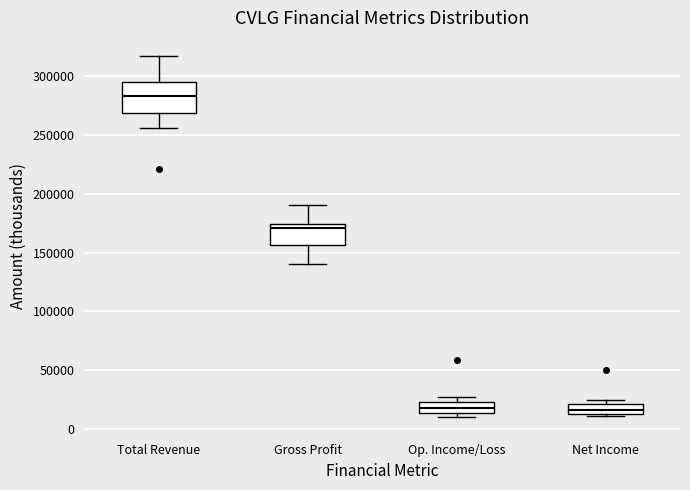

Reading left to right, transcribe this box plot: for each box, give where its median line is, the range the box spans, and where its two whiskers end, as read against the y-axis. The values are not printed on the chart, so give them approximately, as read against the axis.

Total Revenue: median 285000, box 270000 to 295000, whiskers 255000 to 315000
Gross Profit: median 170000, box 155000 to 175000, whiskers 140000 to 190000
Op. Income/Loss: median 20000, box 15000 to 25000, whiskers 10000 to 25000 (just above the box's upper edge)
Net Income: median 15000 (inside the box), box 15000 to 20000, whiskers 10000 to 25000